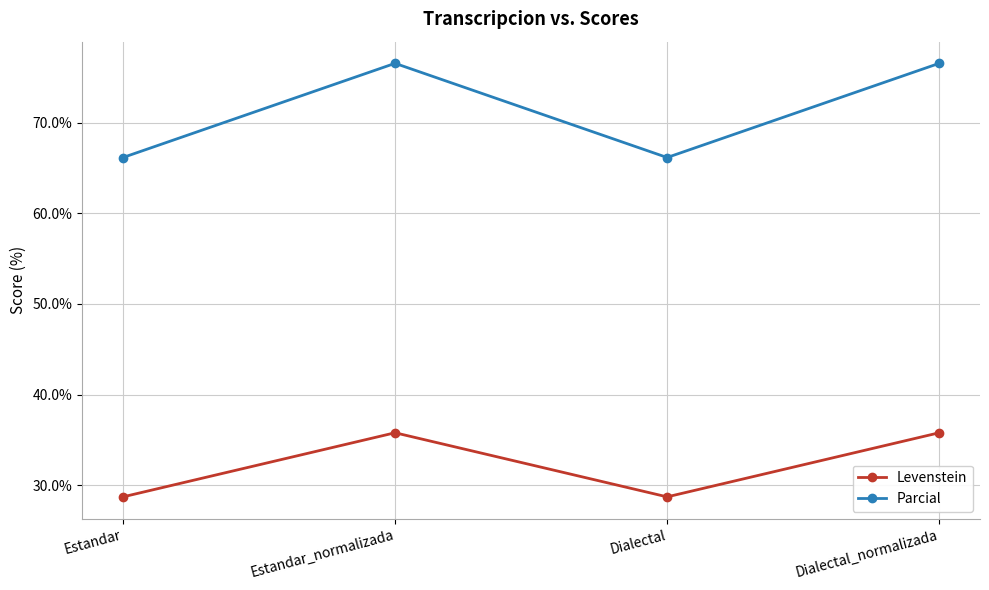

What is the label of the 3rd point from the left?

Dialectal